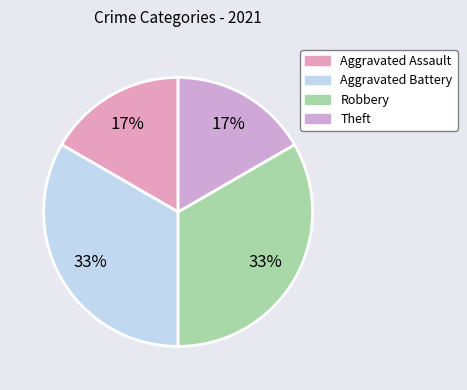

Which category has the biggest portion of the pie?

Aggravated Battery